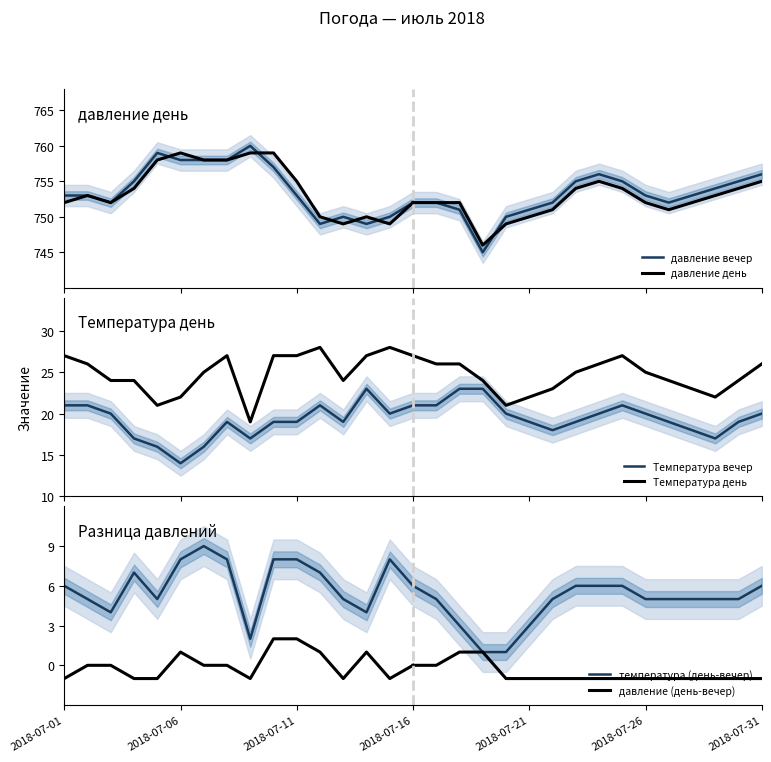

What is the maximum value shown in the chart?

760